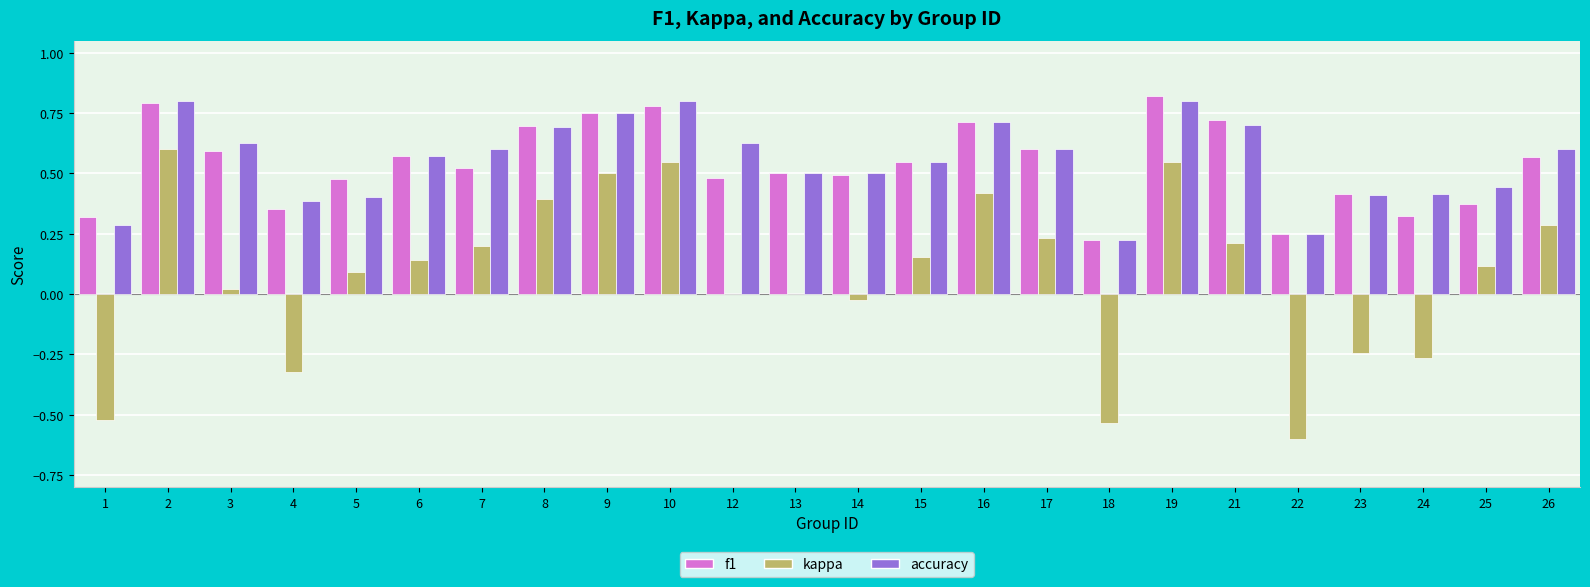

Which category has the highest value across all series?

19